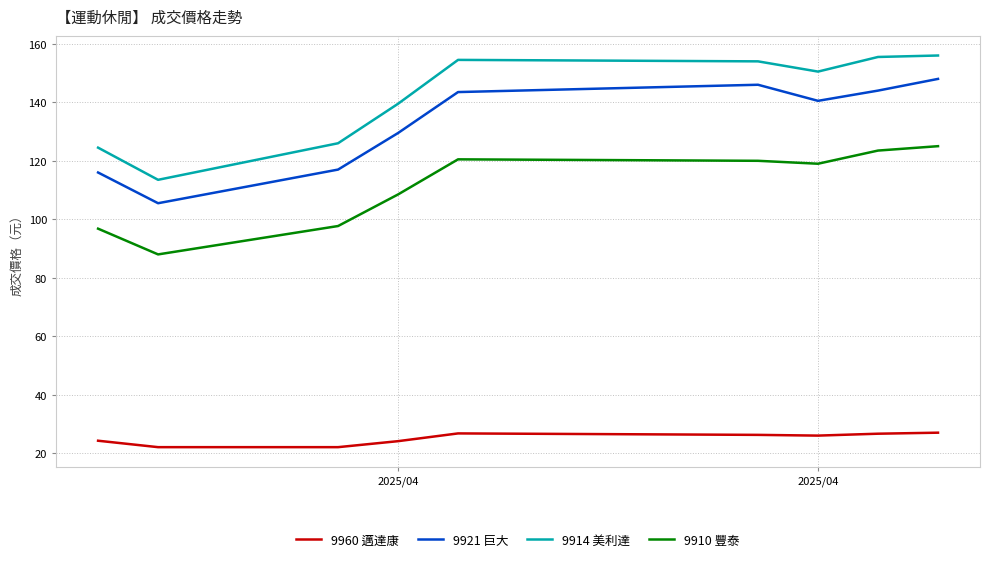

How many distinct data groups are displayed?

4